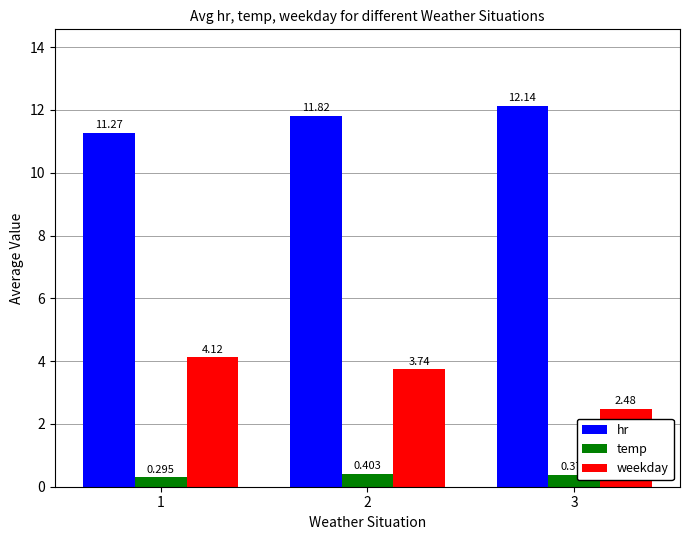

What is the average value of the weekday series?

3.4